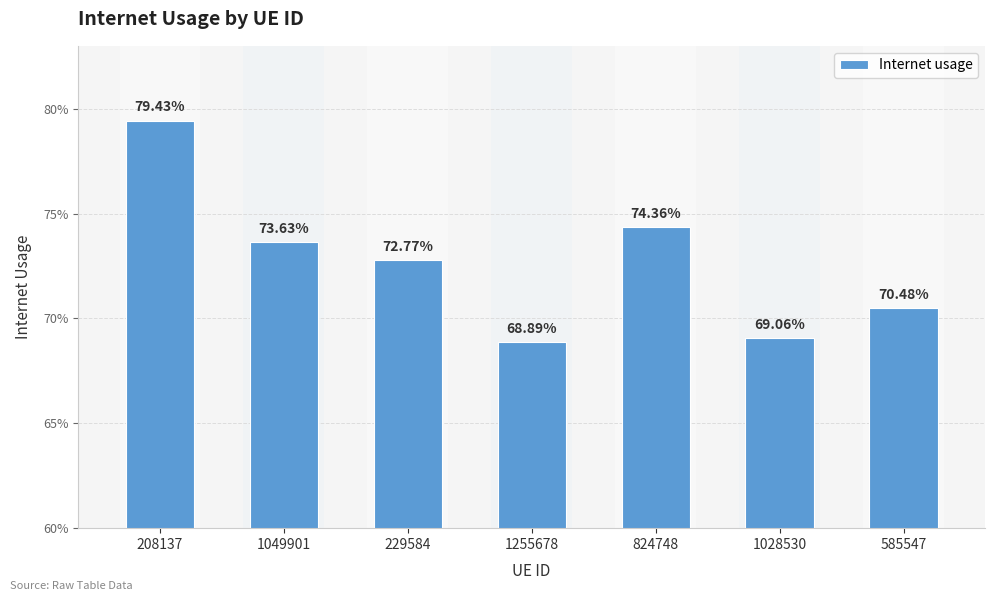

Which has a higher value, 1255678 or 229584?

229584